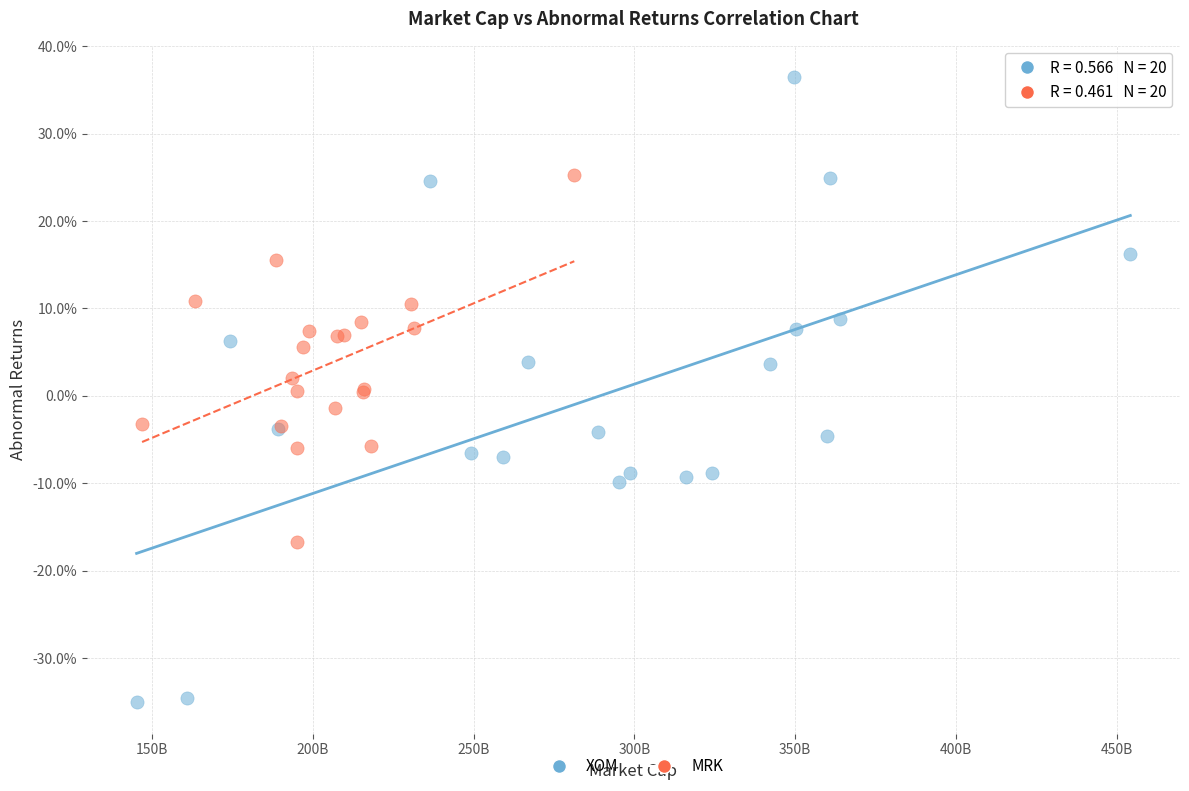

What are all the series names shown in the legend?

XOM, MRK